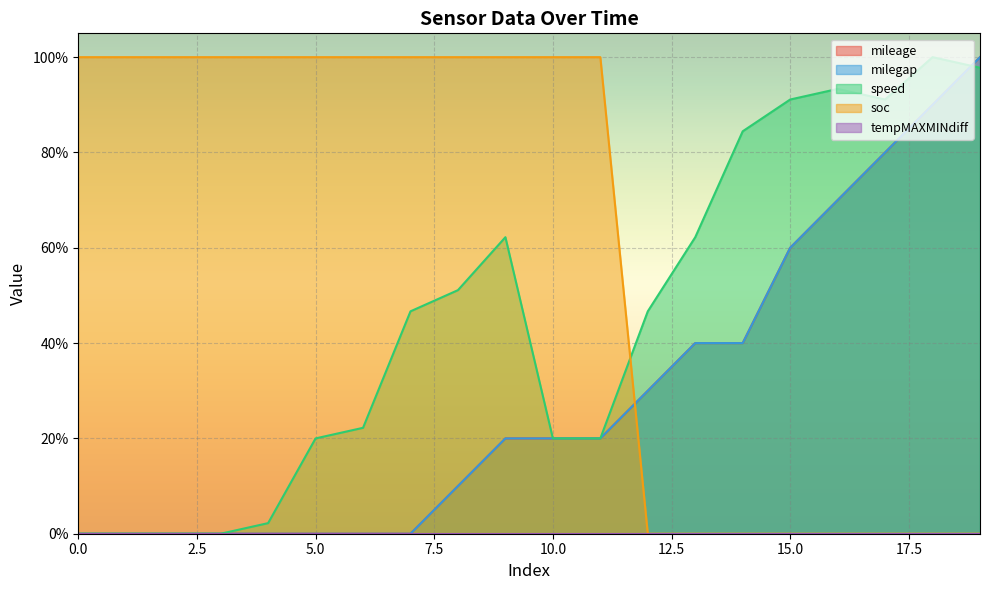

Reading left to right, what are all the values shown in this chart?

mileage: 0.0	0.0	0.0	0.0	0.0	0.0	0.0	0.0	0.1	0.2	0.2	0.2	0.3	0.4	0.4	0.6	0.7	0.8	0.9	1.0
milegap: 0.0	0.0	0.0	0.0	0.0	0.0	0.0	0.0	0.1	0.2	0.2	0.2	0.3	0.4	0.4	0.6	0.7	0.8	0.9	1.0
speed: 0.0	0.0	0.0	0.0	0.0	0.2	0.2	0.5	0.5	0.6	0.2	0.2	0.5	0.6	0.8	0.9	0.9	0.9	1.0	1.0
soc: 1.0	1.0	1.0	1.0	1.0	1.0	1.0	1.0	1.0	1.0	1.0	1.0	0.0	0.0	0.0	0.0	0.0	0.0	0.0	0.0